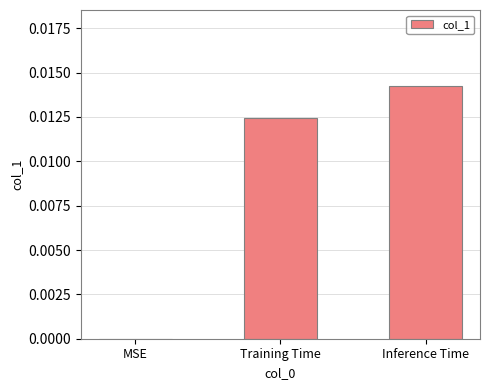

Where is the data nearest to the value 0?

MSE